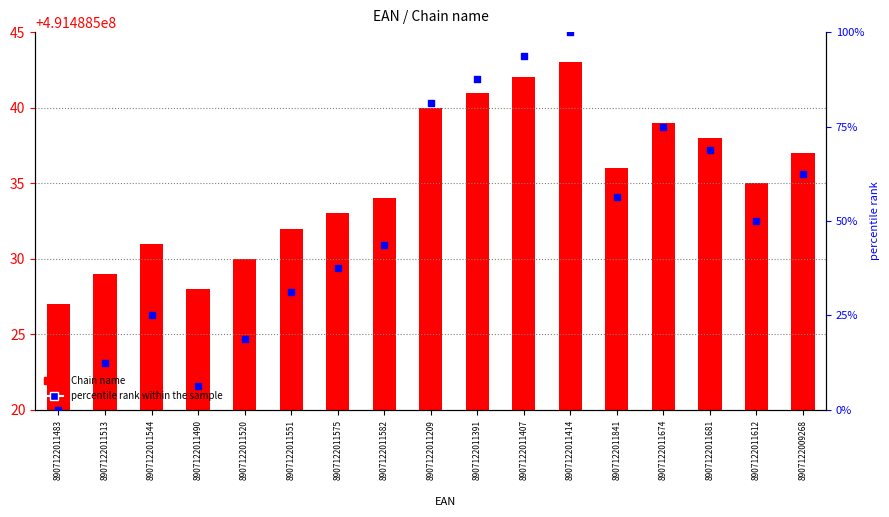

Which series reaches the maximum Y coordinate?

percentile rank within the sample